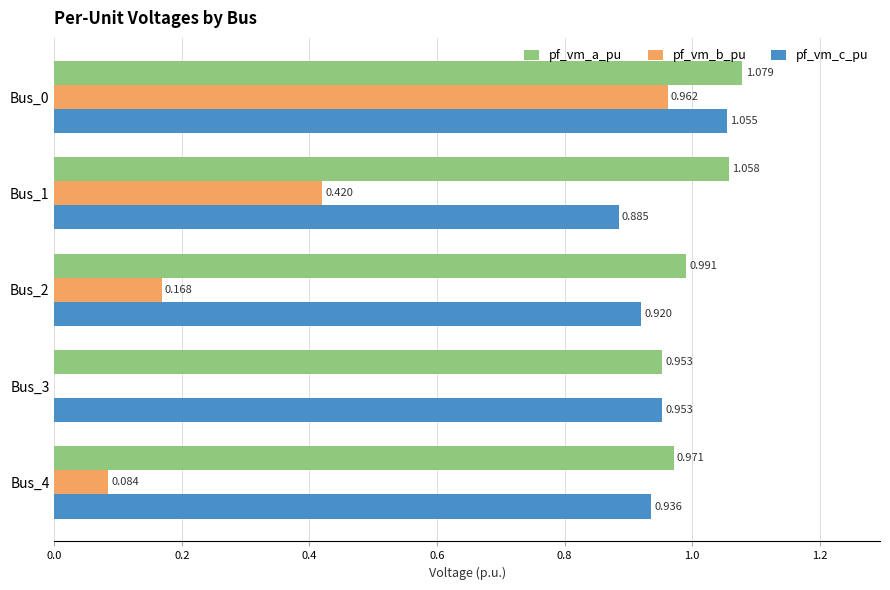

Which series has the largest total across all categories?

pf_vm_a_pu